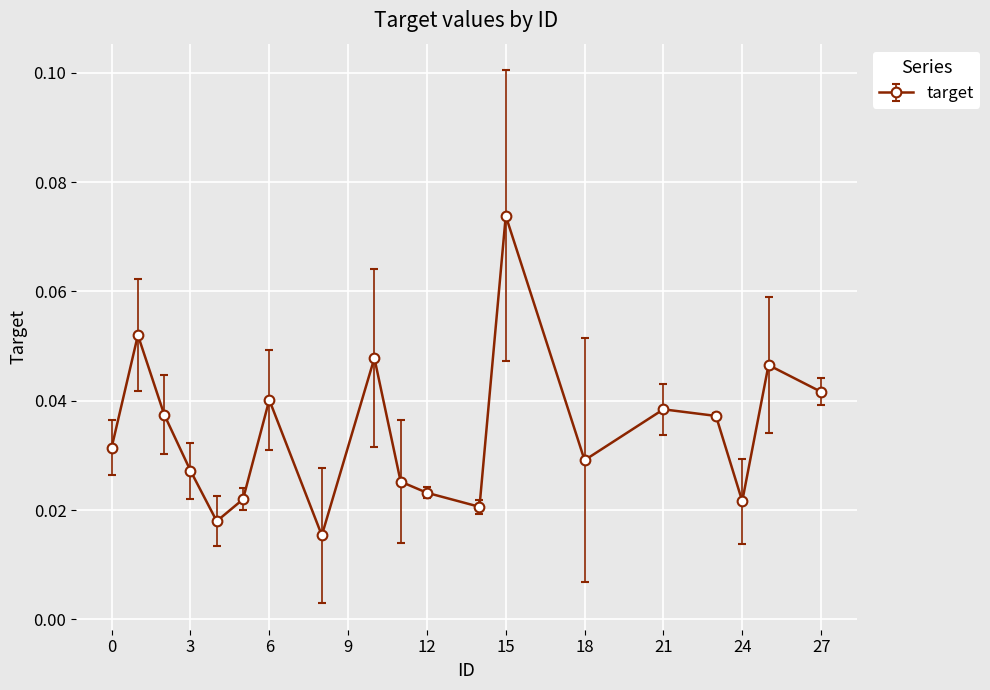

Count the values in the range 0 to 1.

19